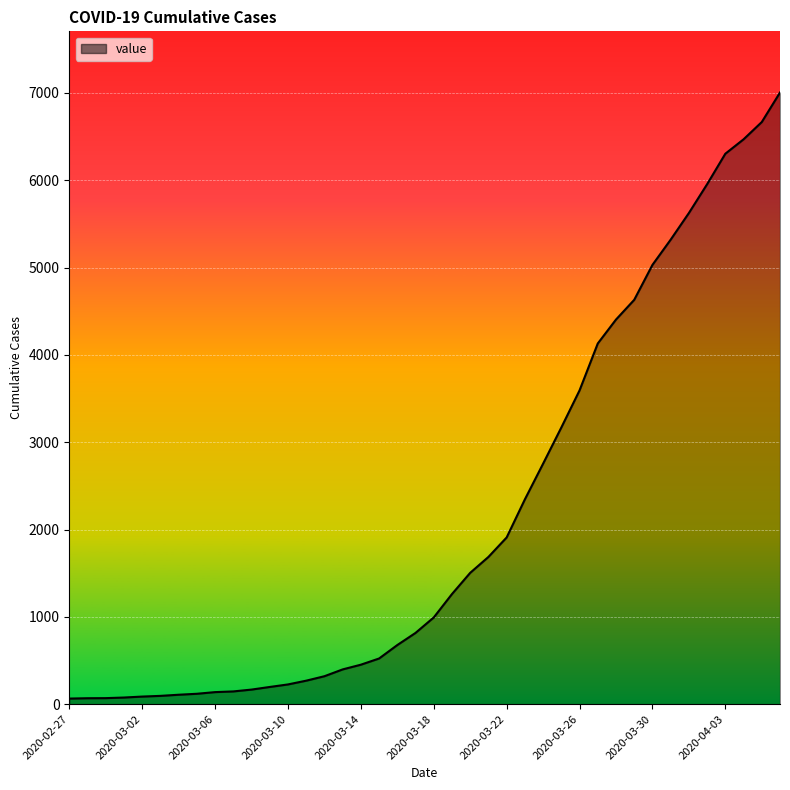

What is the smallest value displayed?

64